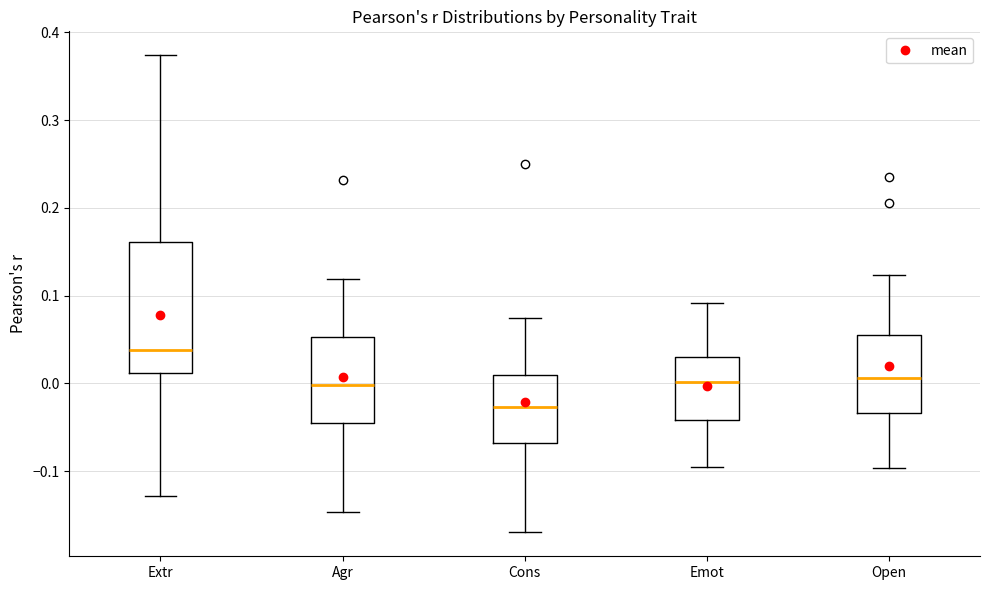

Where does the median line of the box for Cons sit on the y-axis? The values are not printed on the chart, so give them approximately, as read against the axis.

-0.03